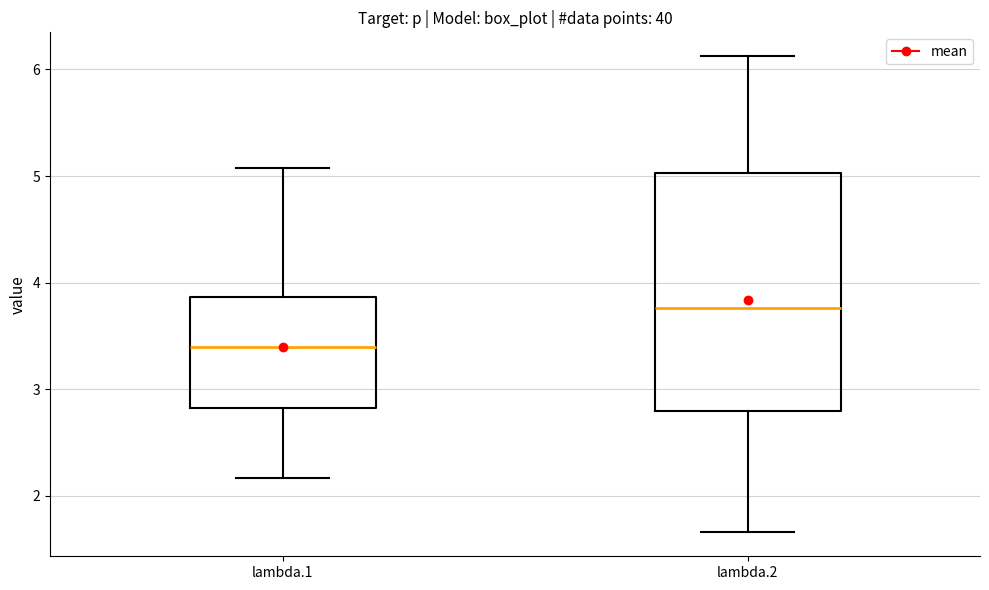

Where does the upper whisker of the box for lambda.1 end on the y-axis? The values are not printed on the chart, so give them approximately, as read against the axis.

5.1